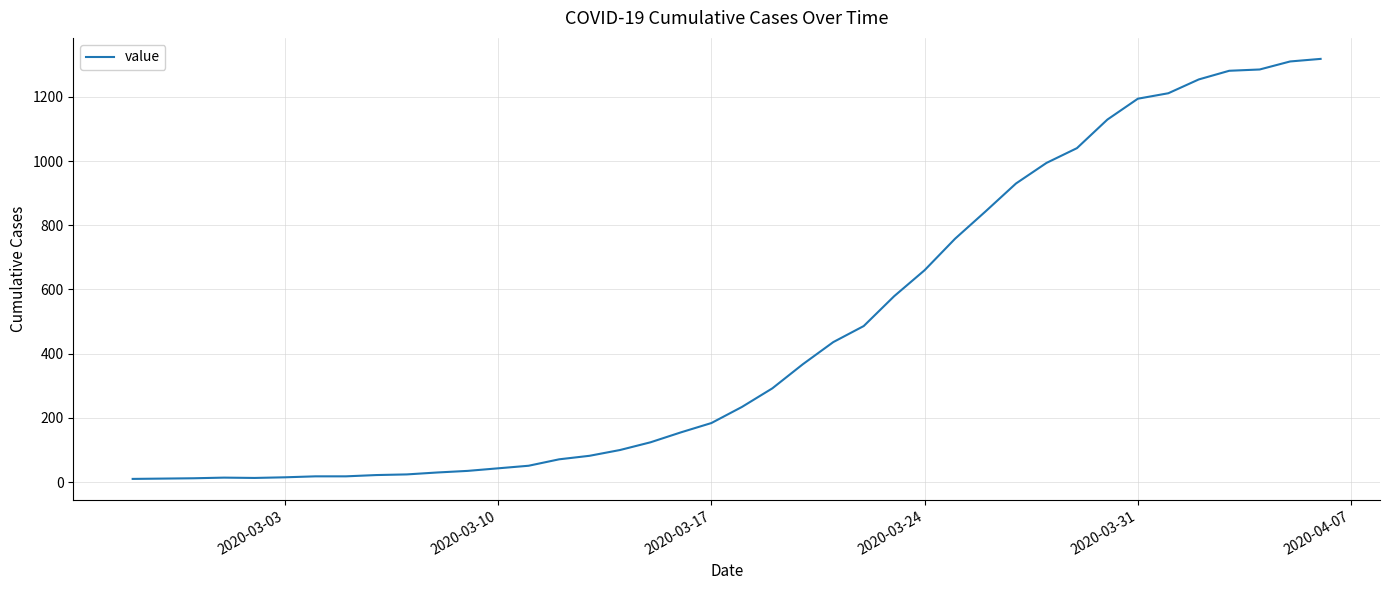

Reading left to right, extract all data points from this chart.

10	11	12	14	13	15	18	18	22	24	30	35	43	51	71	82	100	124	155	184	234	292	367	436	486	579	660	758	843	930	994	1040	1129	1194	1211	1254	1281	1285	1310	1318